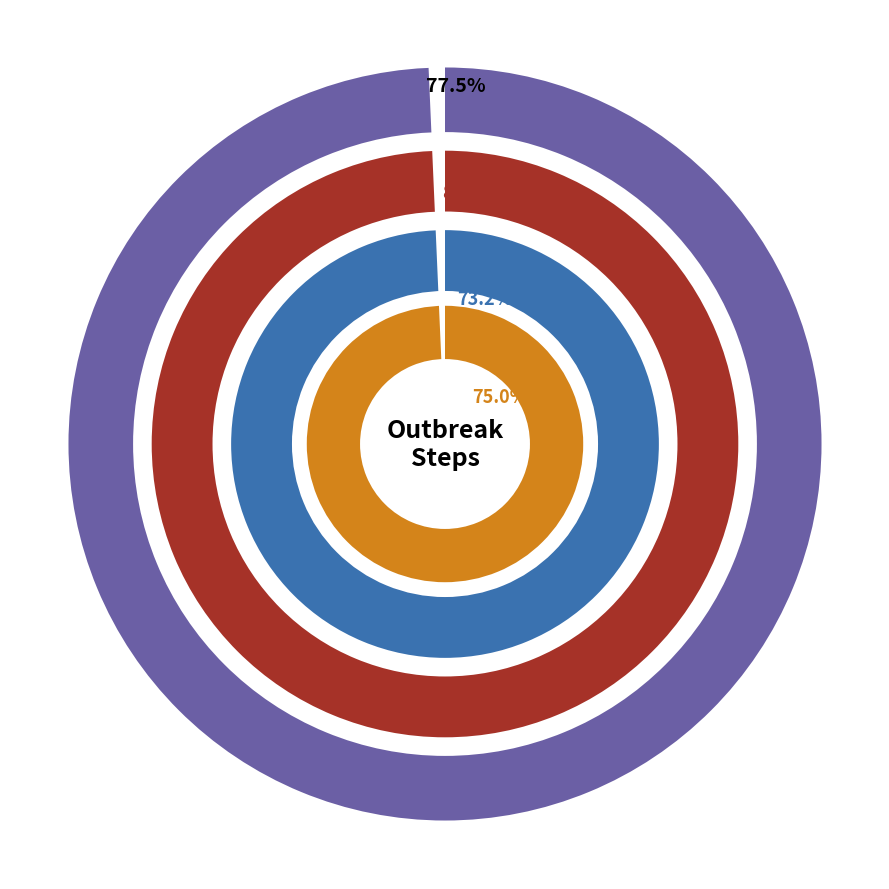

Do step6 and step4 together represent more than half of the pie?

No